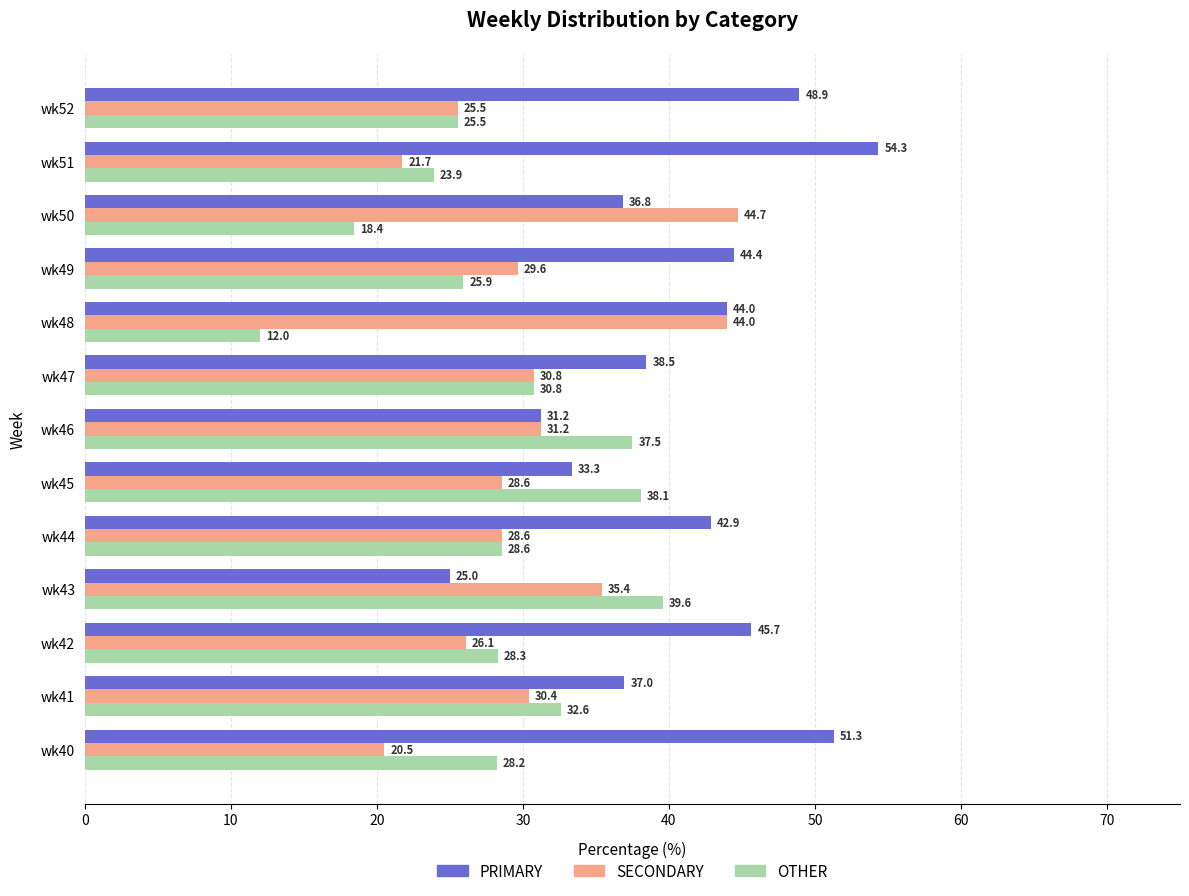

What is the lowest value of the PRIMARY series?

25.0